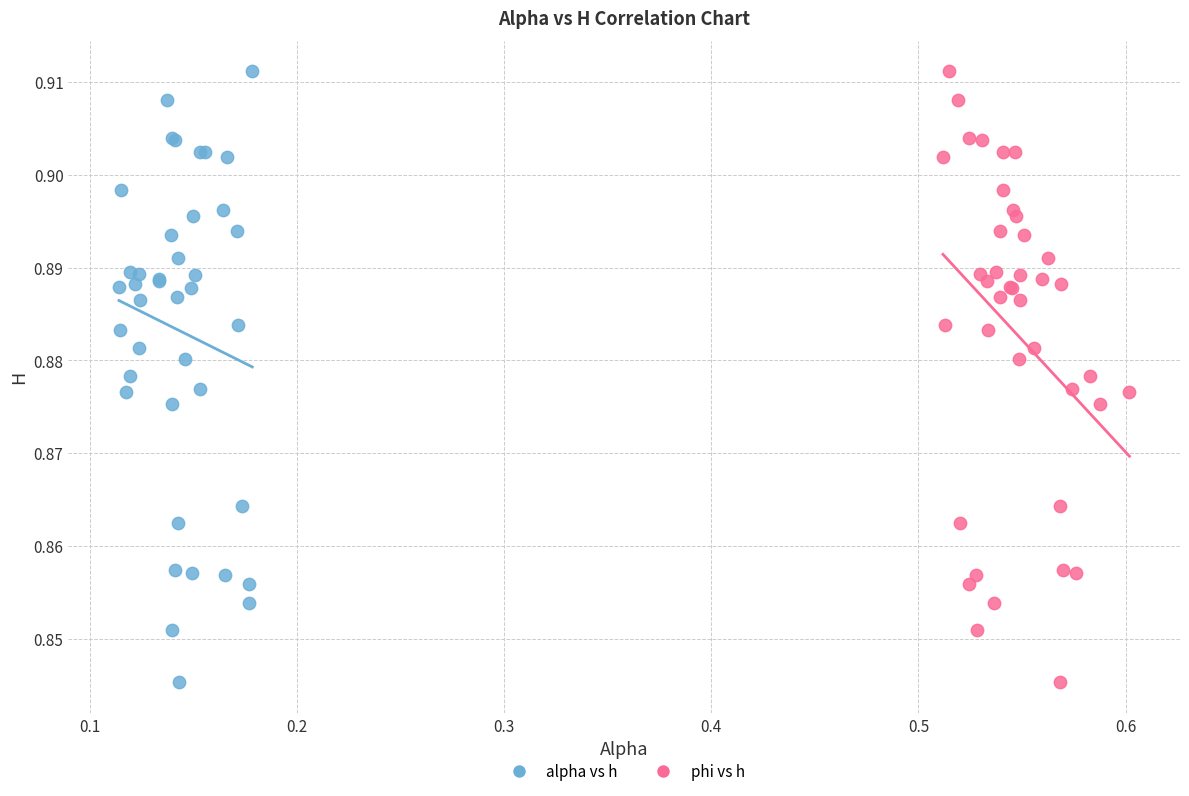

What are all the series names shown in the legend?

alpha vs h, phi vs h